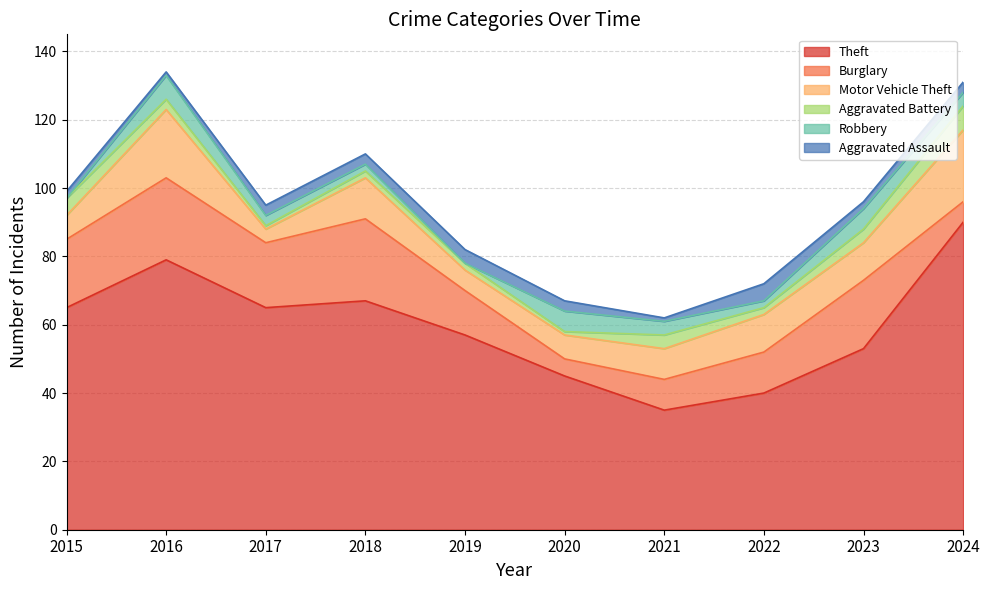

At which category does Aggravated Assault reach its first local peak?

2019